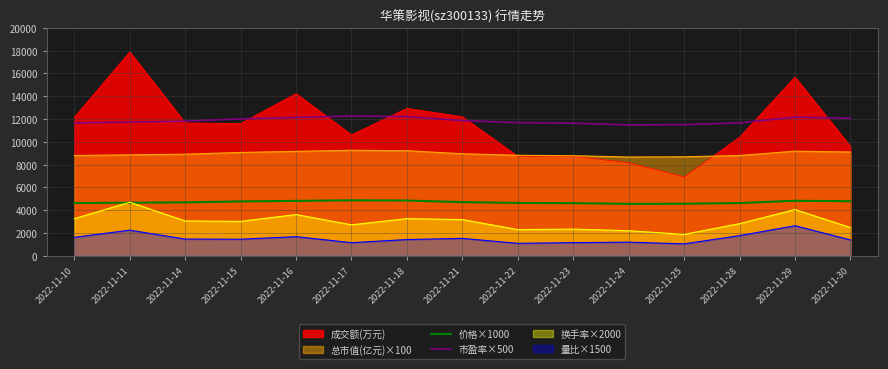

The value of 总市值(亿元)×100 at 2022-11-25 is 8688.0. True or false?

True